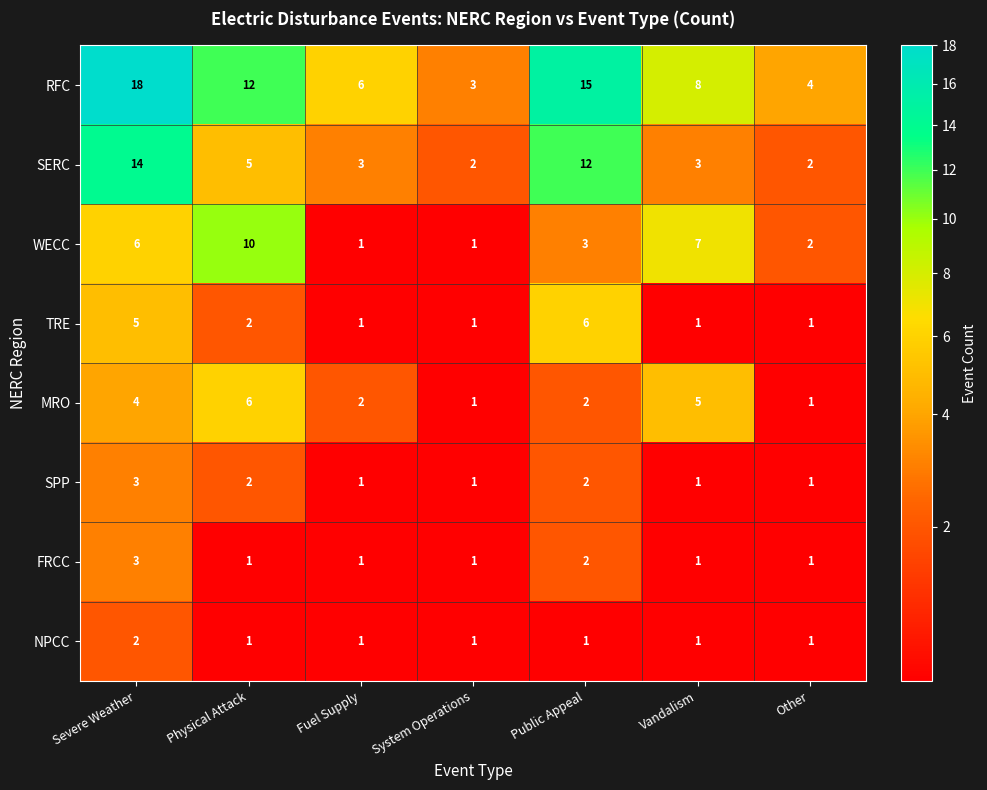

Which series has the largest total across all categories?

RFC